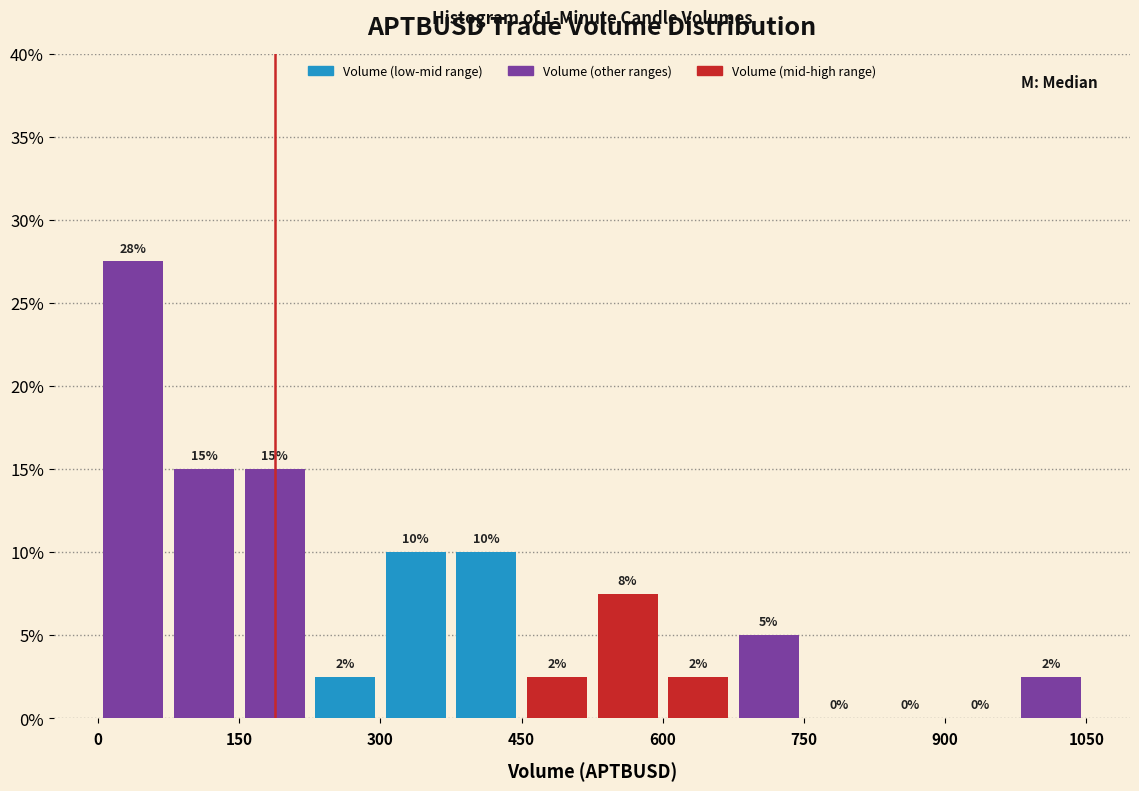

Read against the x-axis, roughly where is the centre of the tallest bar?

40